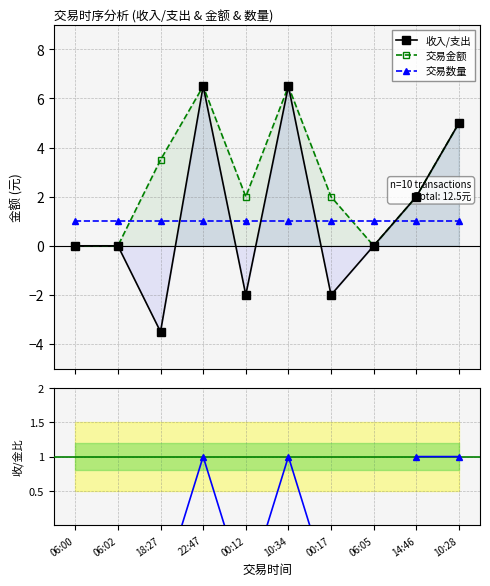

How many lines are shown in the chart?

4